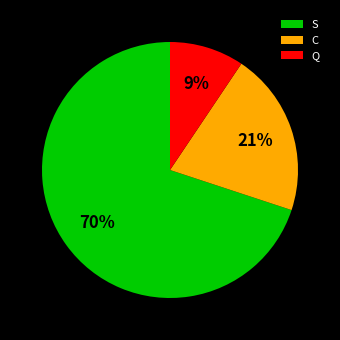

Is C the majority of the pie?

No